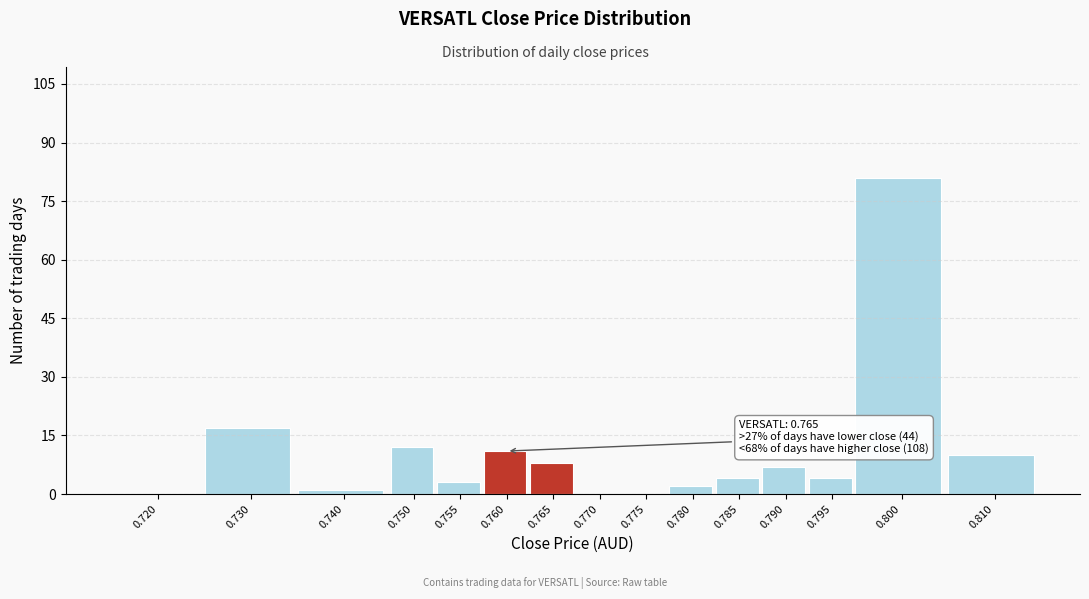

Reading right to left, extract all data points from this chart.

0.810=10	0.800=81	0.795=4	0.790=7	0.785=4	0.780=2	0.775=0	0.770=0	0.765=8	0.760=11	0.755=3	0.750=12	0.740=1	0.730=17	0.720=0